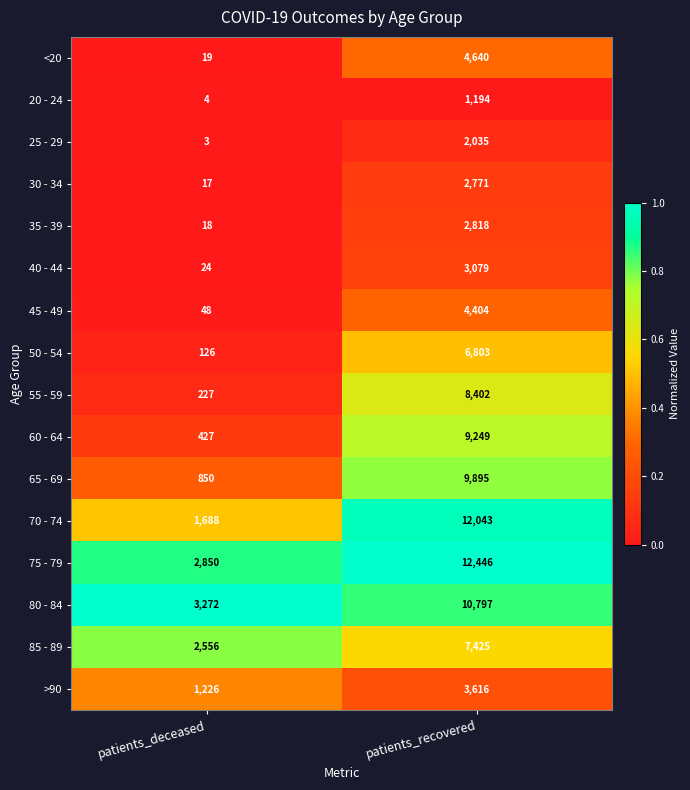

What is the maximum value shown in the chart?

12446